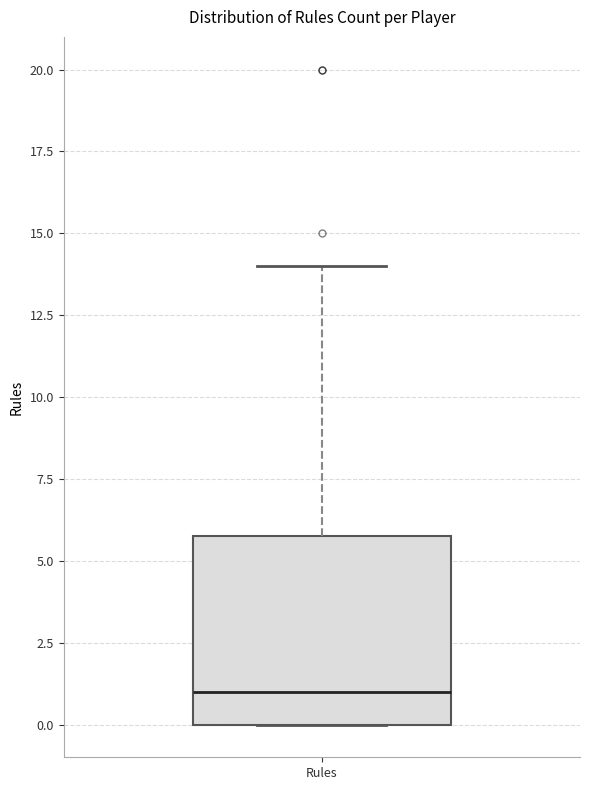

Read this box plot against the y-axis: the position of the median line, the range covered by the box, and the ends of both whiskers. The values are not printed on the chart, so give them approximately, as read against the axis.

median 1, box 0 to 6, whiskers 0 to 14